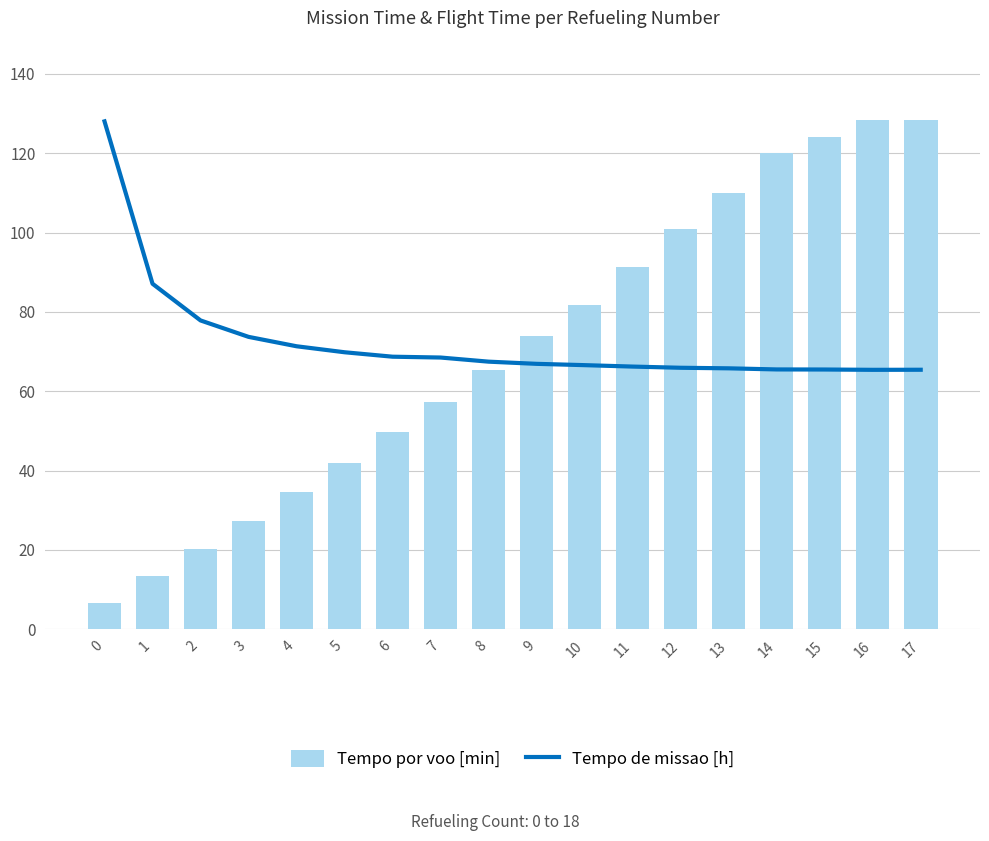

What is the total value across all series at 17?

193.8